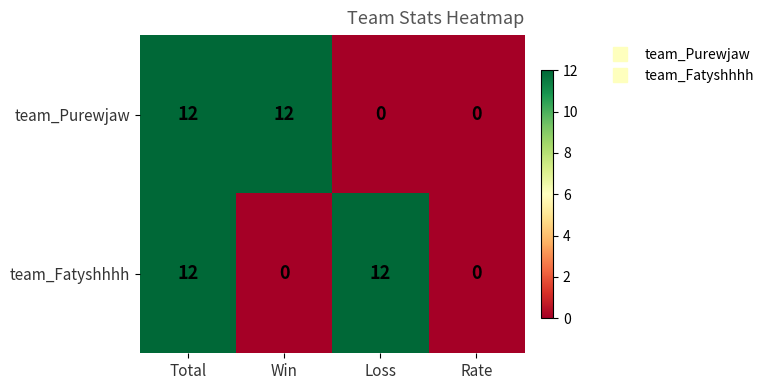

Reading right to left, list all the values displayed in this chart.

team_Purewjaw: 0	0	12	12
team_Fatyshhhh: 0	12	0	12